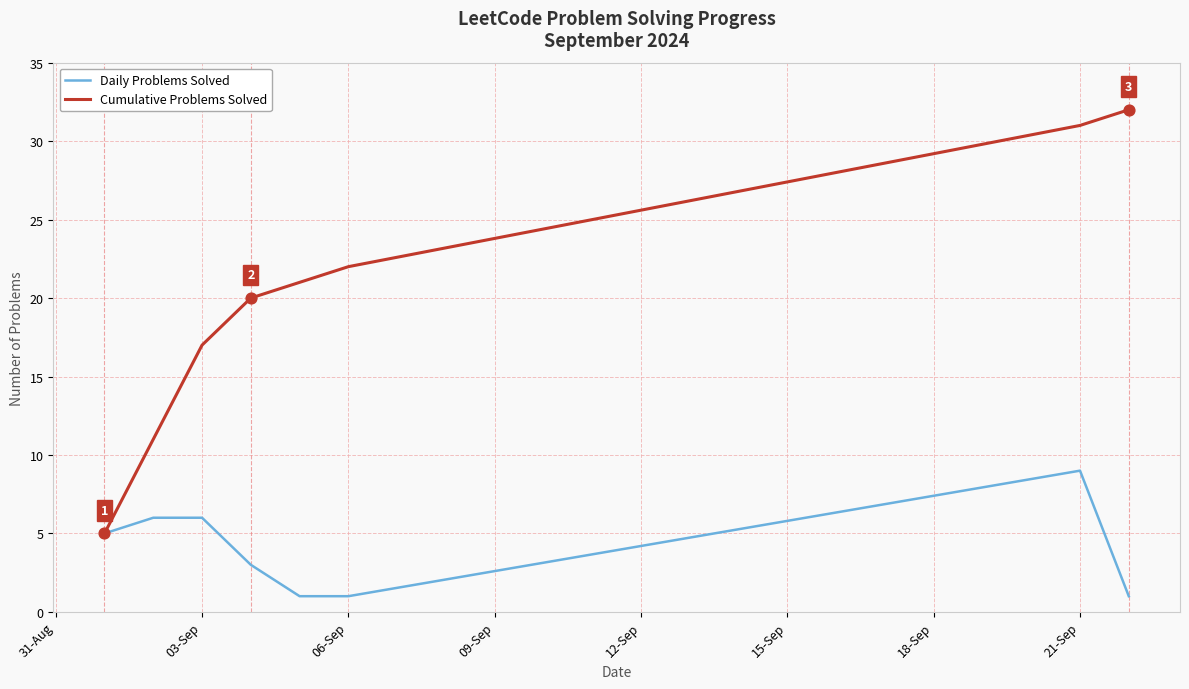

What are all the series names shown in the legend?

Daily Problems Solved, Cumulative Problems Solved